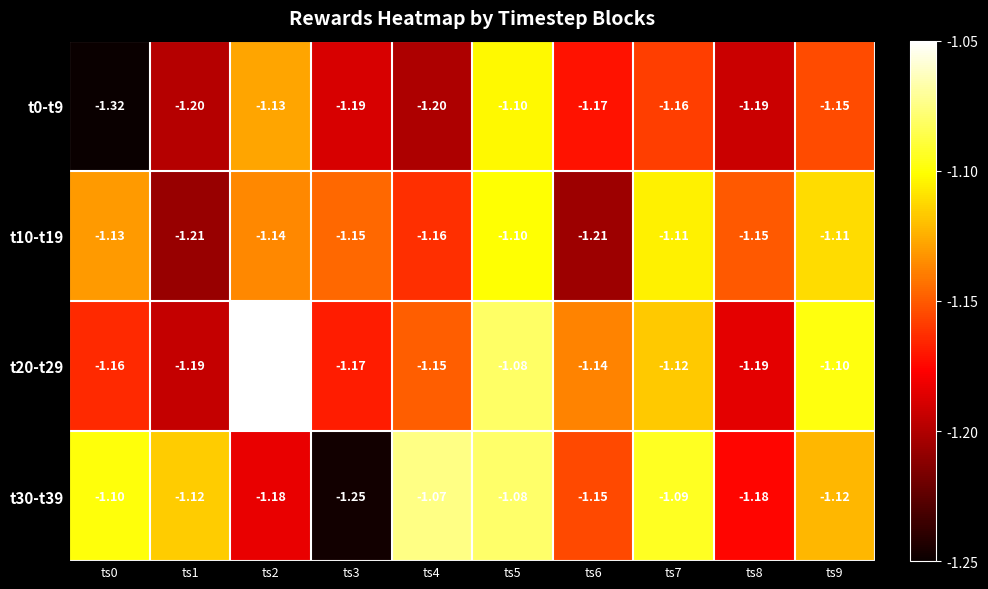

Is the value of t10-t19 at ts2 greater than the value of t0-t9 at ts6?

Yes